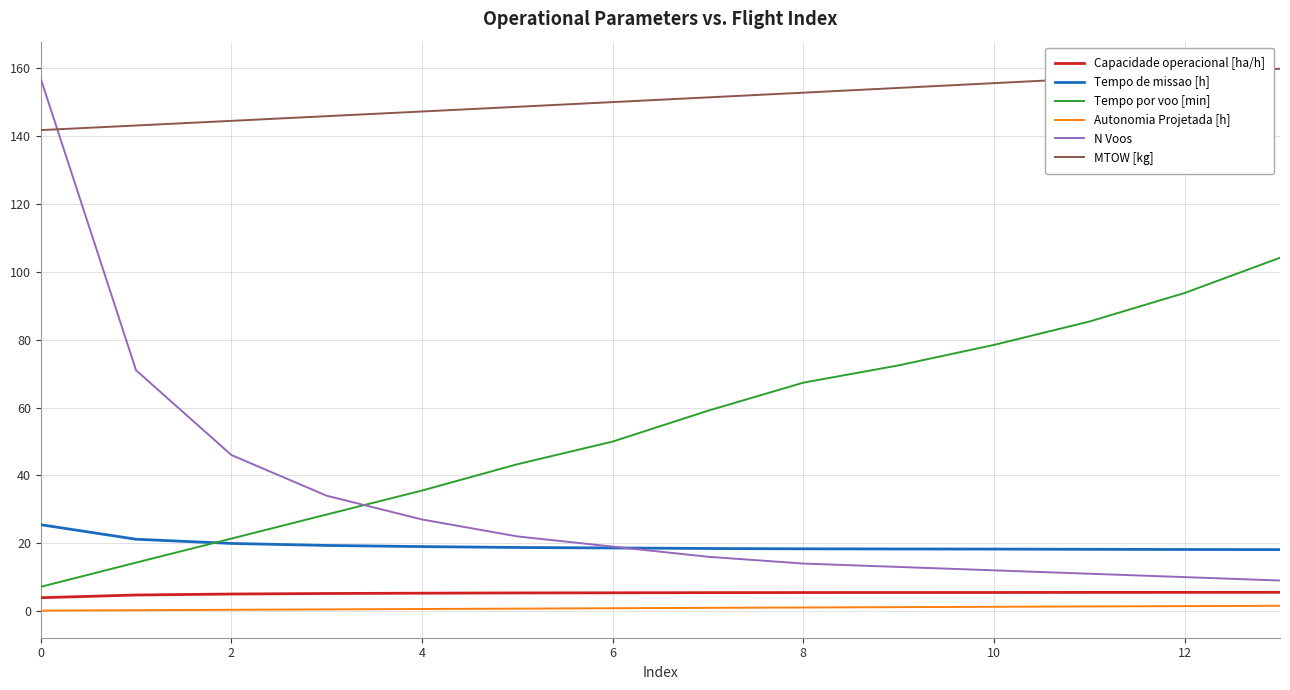

Which series has the largest total across all categories?

MTOW [kg]